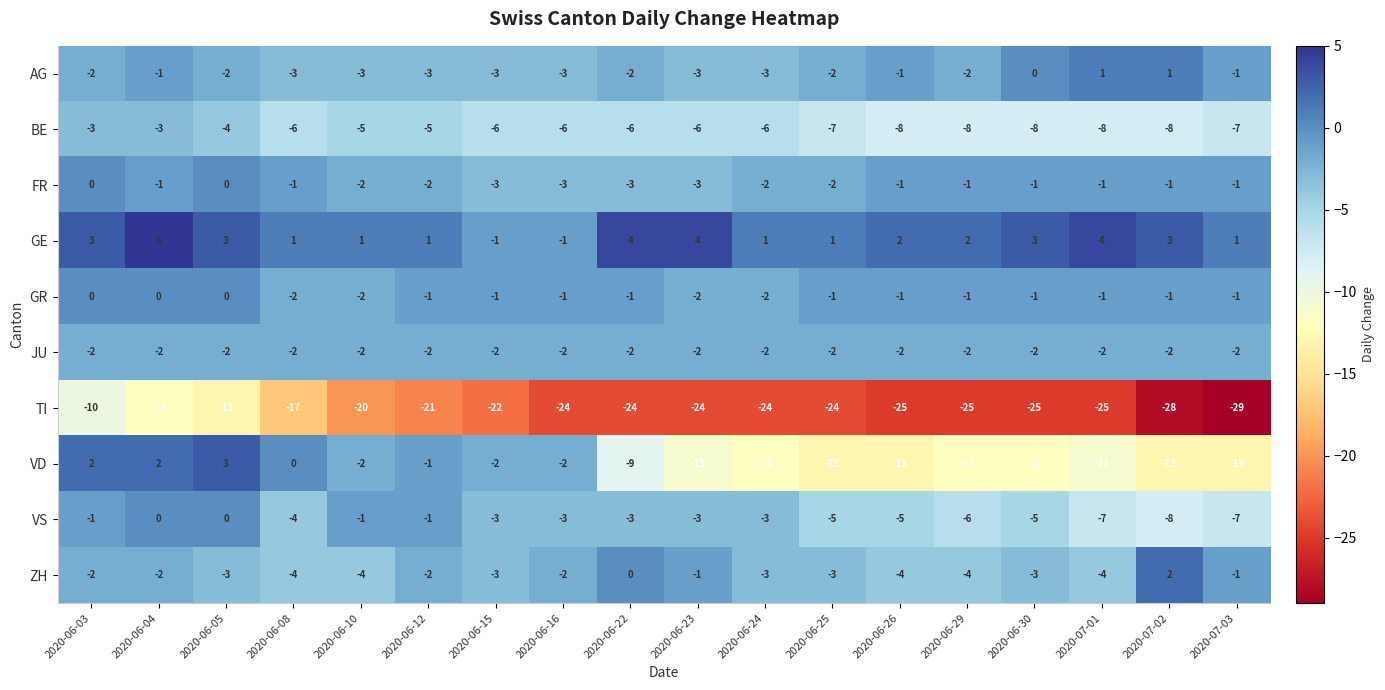

What is the average value of the BE series?

-6